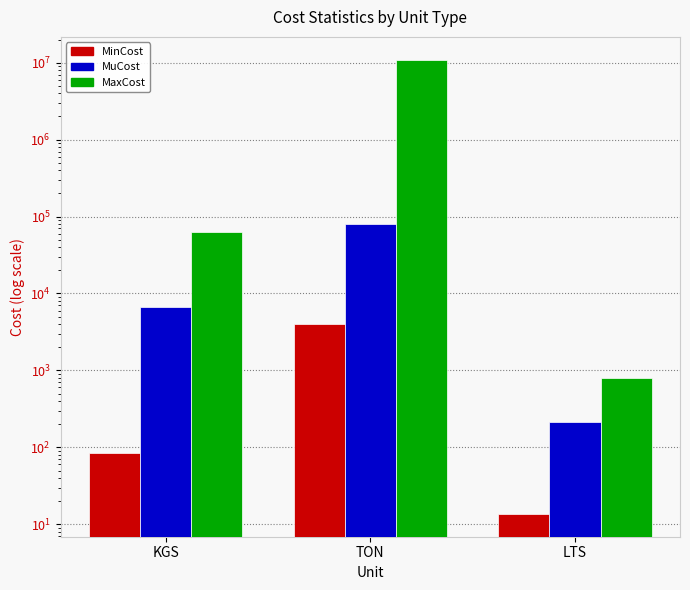

What position from the left is KGS?

1